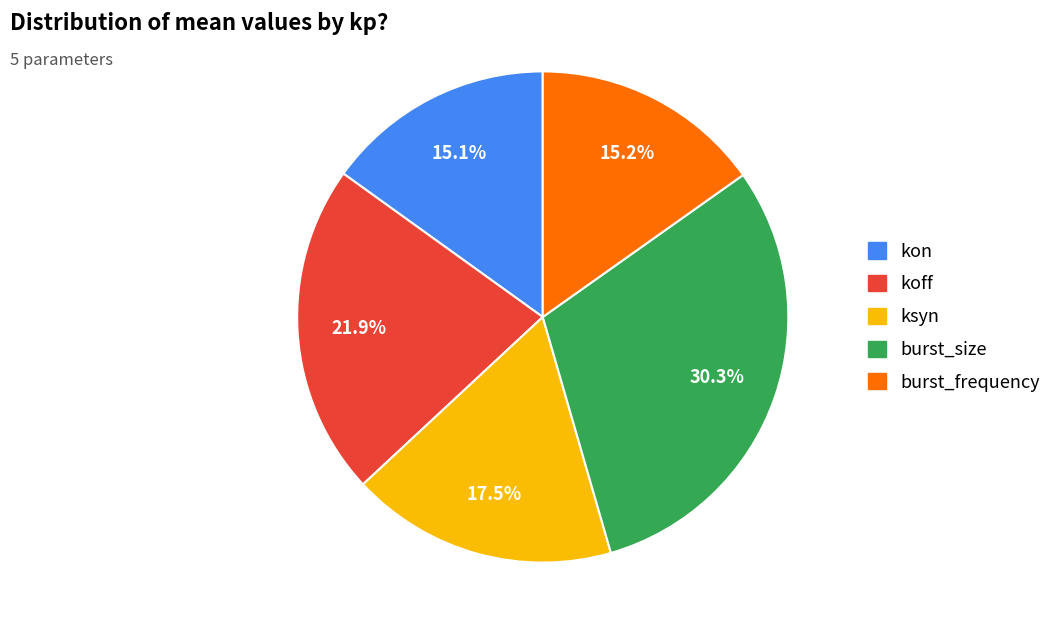

Is it true that burst_frequency is 10% of the pie?

False